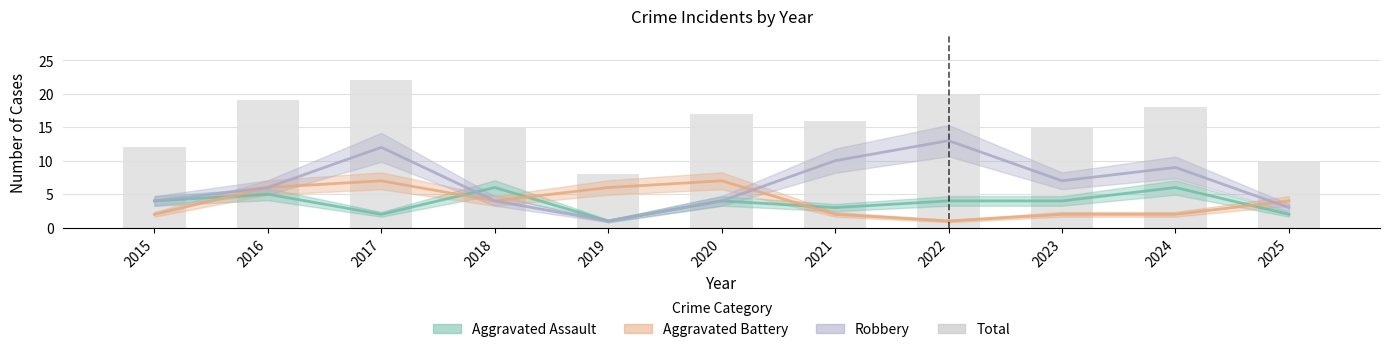

How many values exceed 16?

5